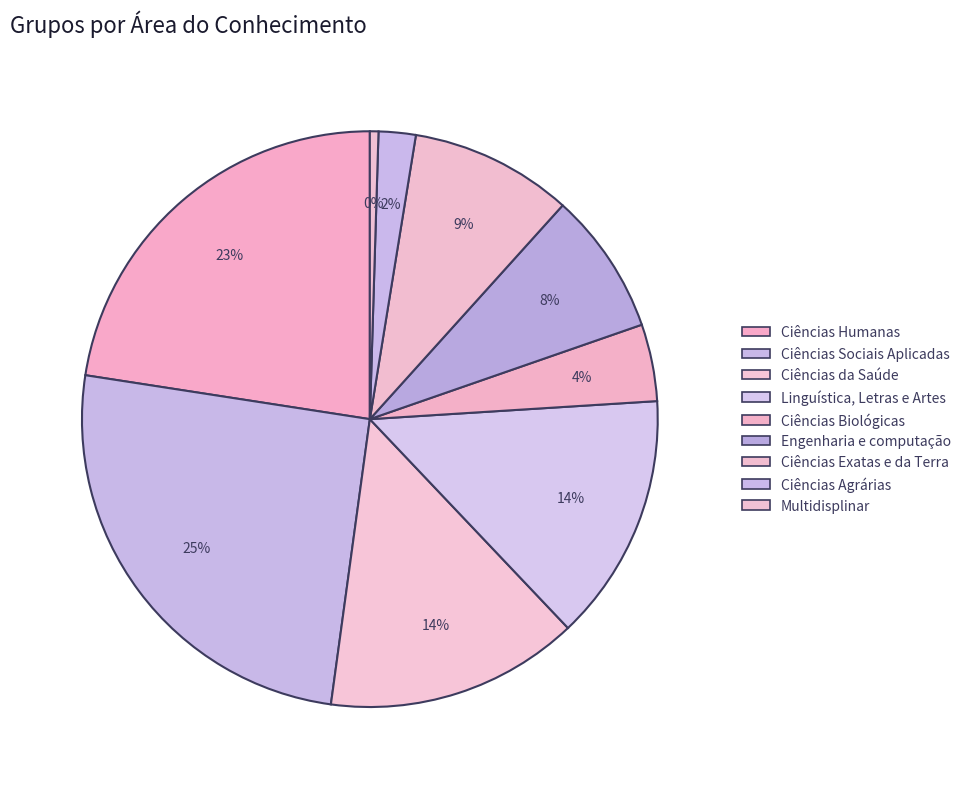

Count the number of slices in the pie.

9